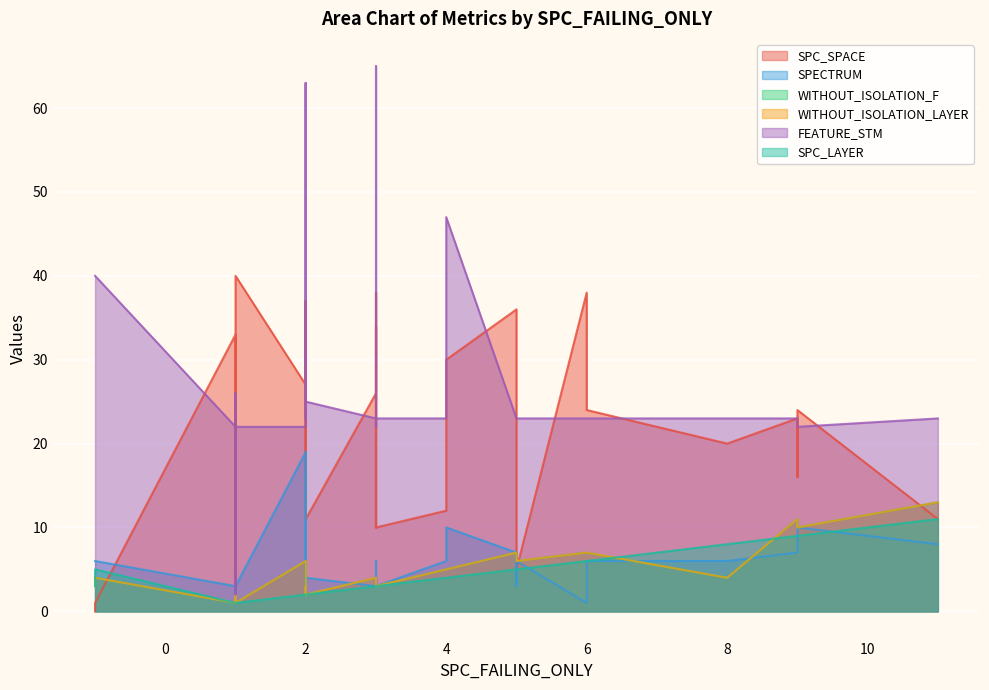

Does the chart display data point markers on the line(s)?

No